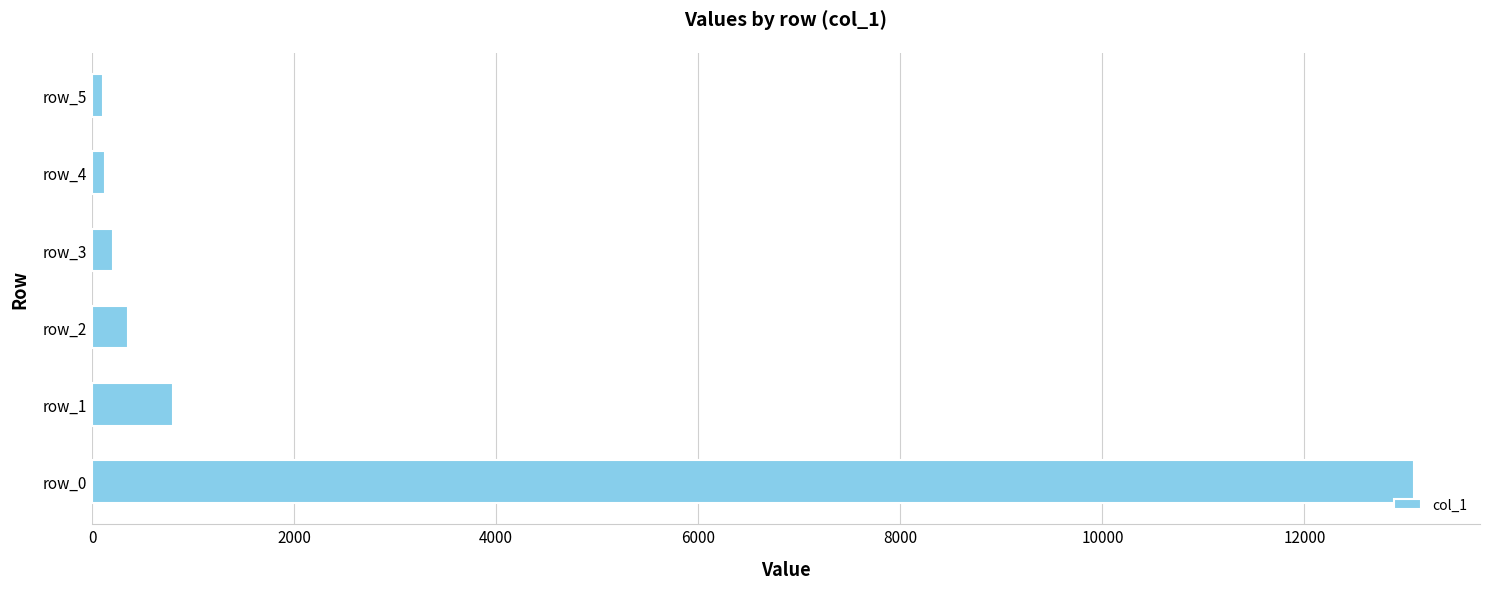

What is the difference between the maximum and minimum values?

12971